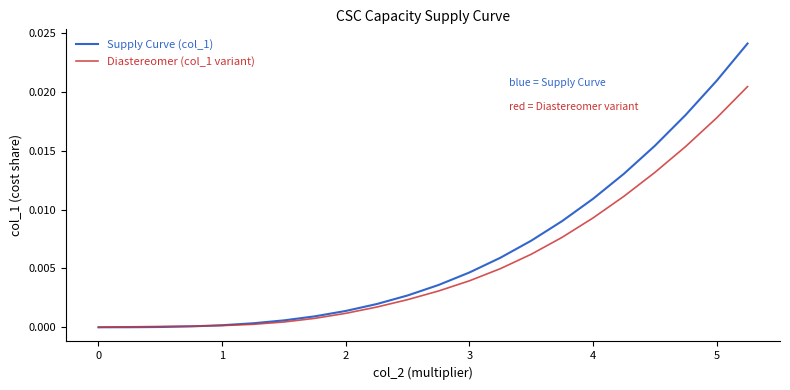

Which series has the largest range (max minus min)?

Supply Curve (col_1)